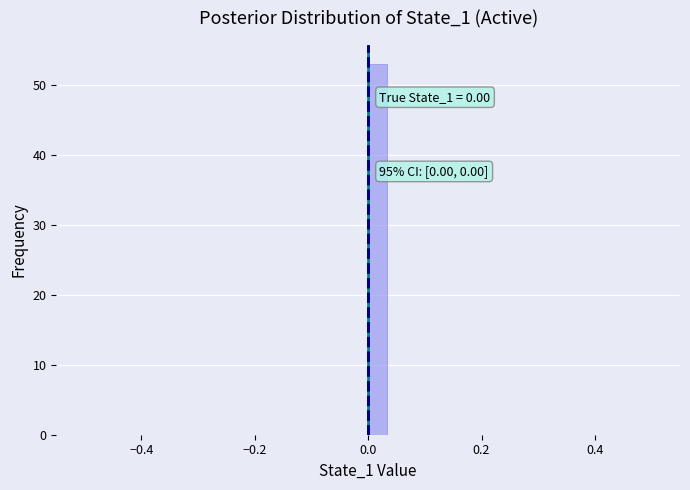

Around what value on the x-axis is the tallest bar? Give the approximate position of its centre, as read against the axis.

0.02